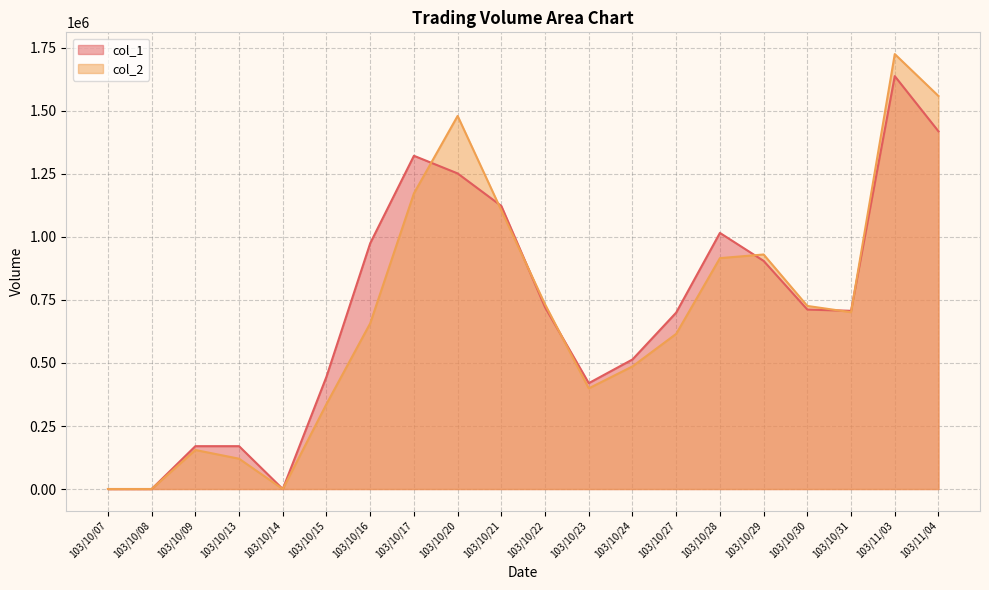

In col_2, how many points are lower than both neighbors (excluding endpoints)?

3